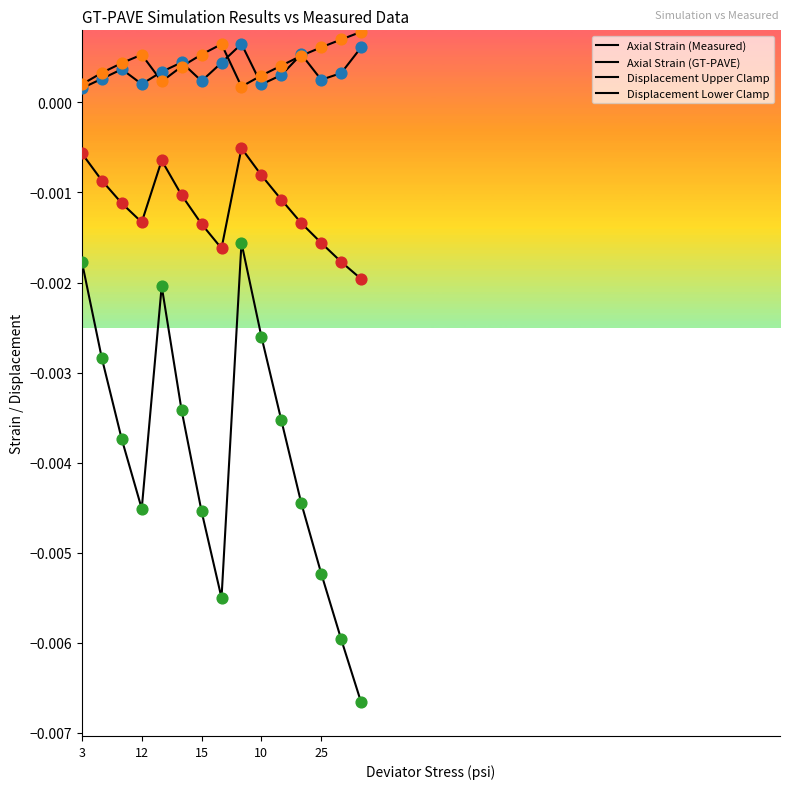

Which series has the largest total across all categories?

Axial Strain (GT-PAVE)